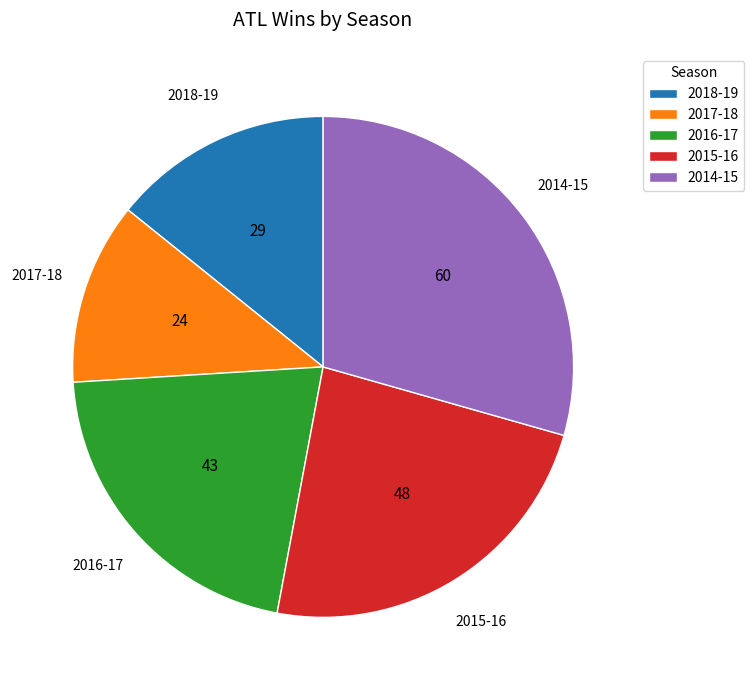

Does 2015-16 represent more than half of the total?

No